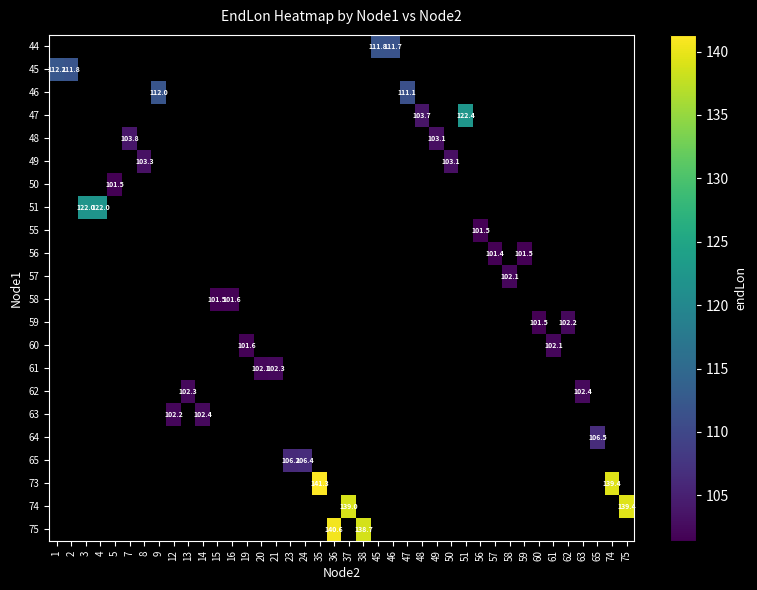

Which category has the lowest value across all series?

57